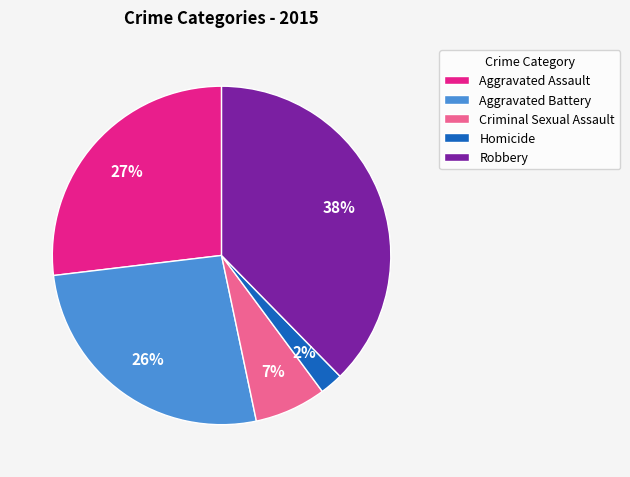

Which category has the smallest portion of the pie?

Homicide